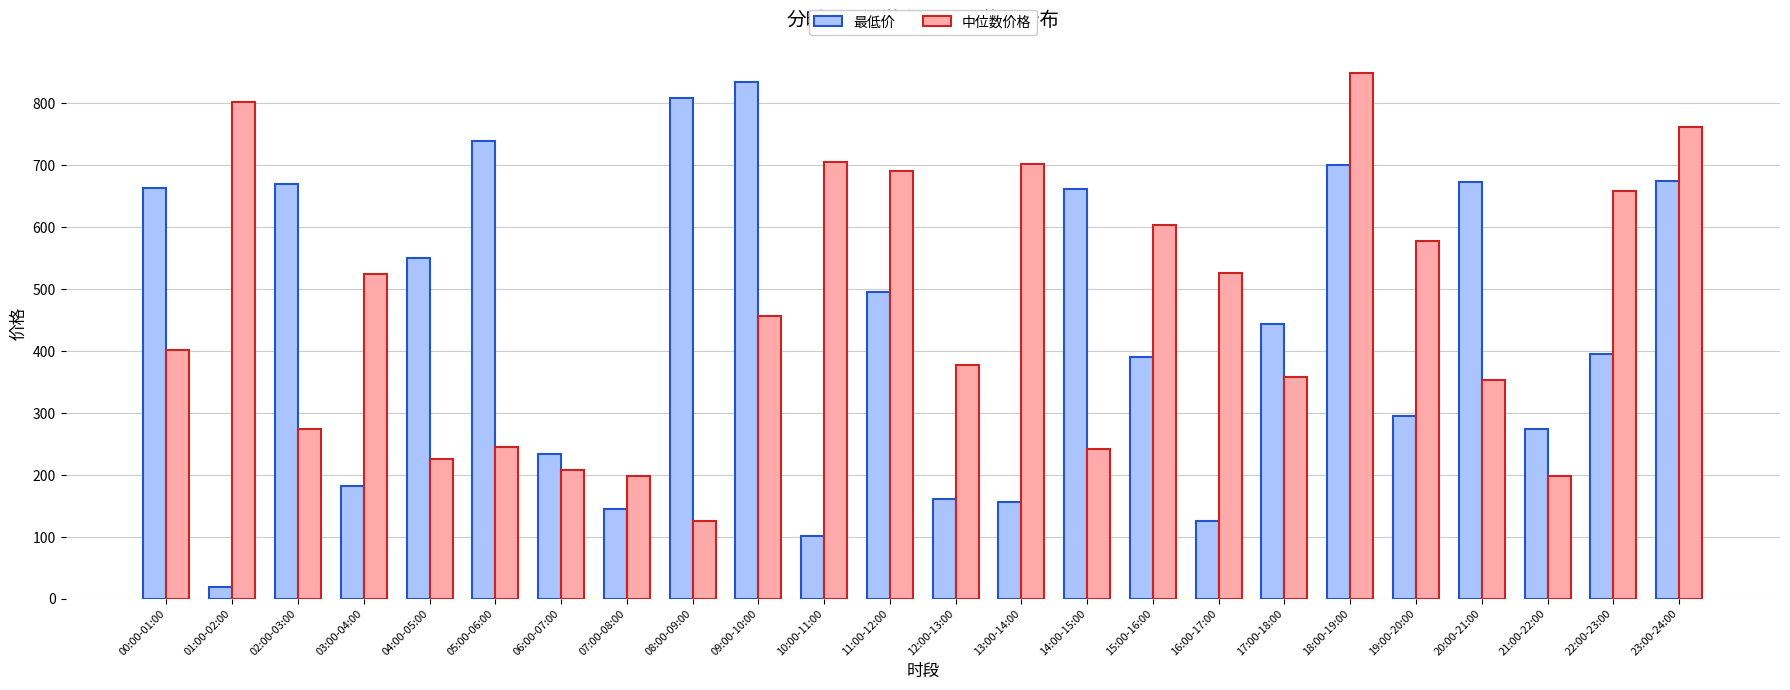

What is the value of the 最低价 bar at the 11th from the left?

101.5